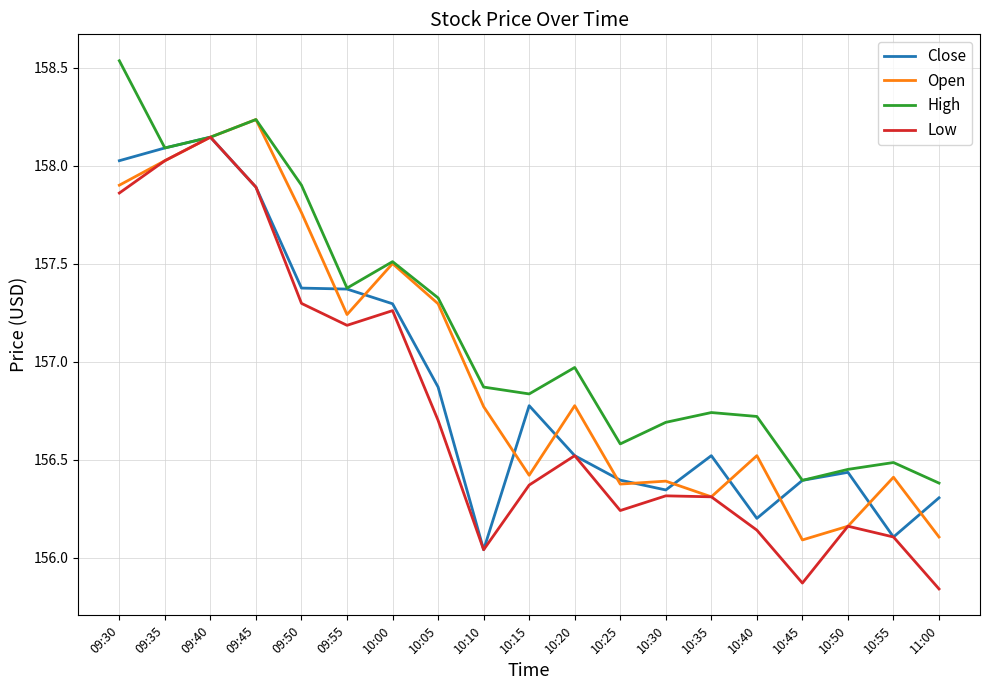

What is the difference between the maximum and second lowest values in the High series?

2.1